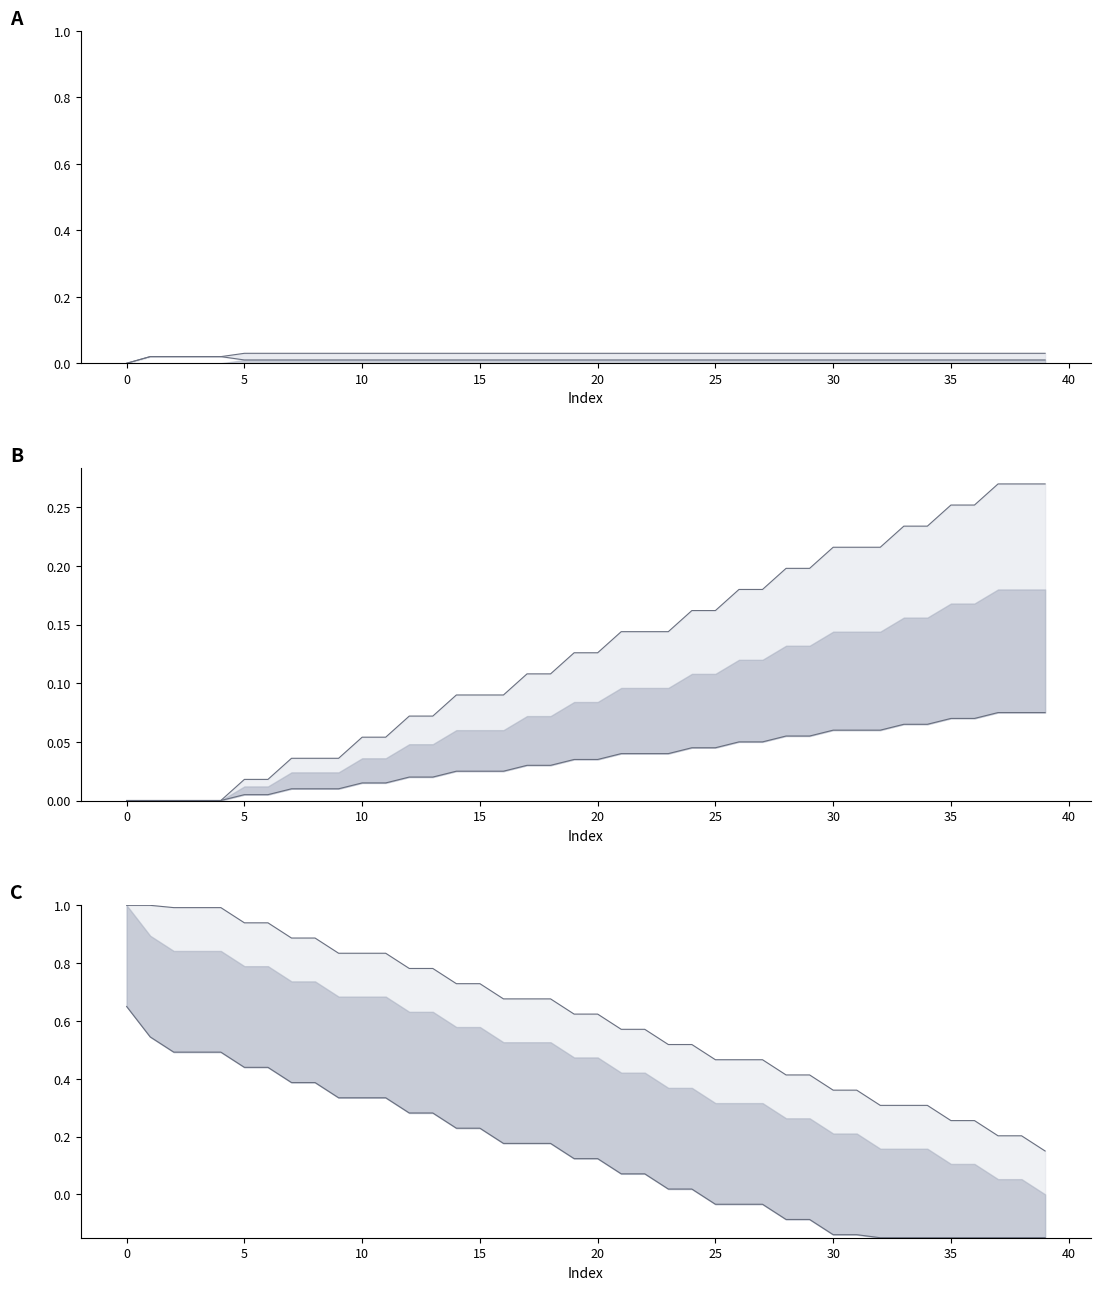

Which has a higher value, 36 or 17?

36